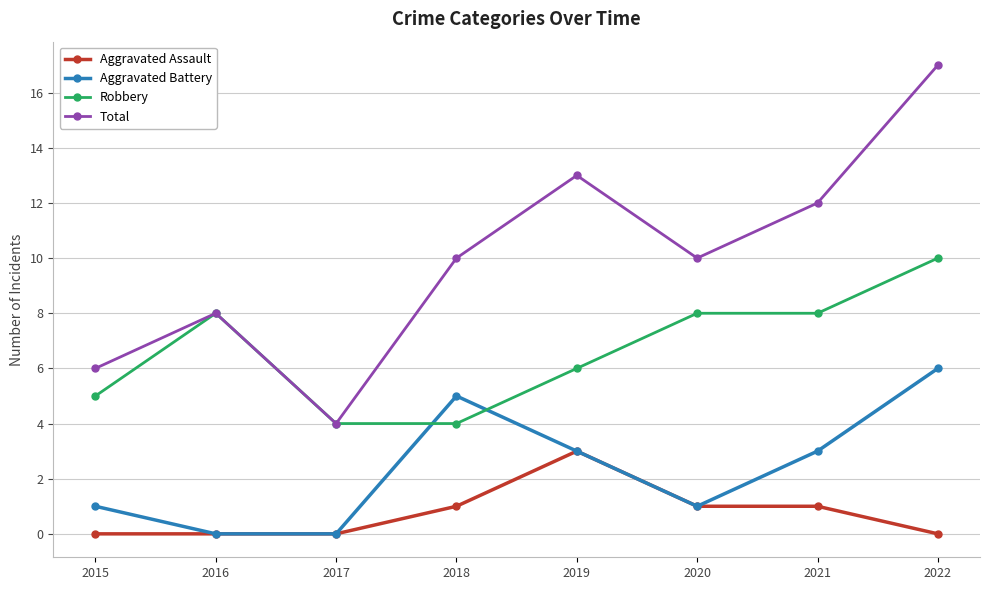

Rank the series by their average value, from highest to lowest.

Total, Robbery, Aggravated Battery, Aggravated Assault